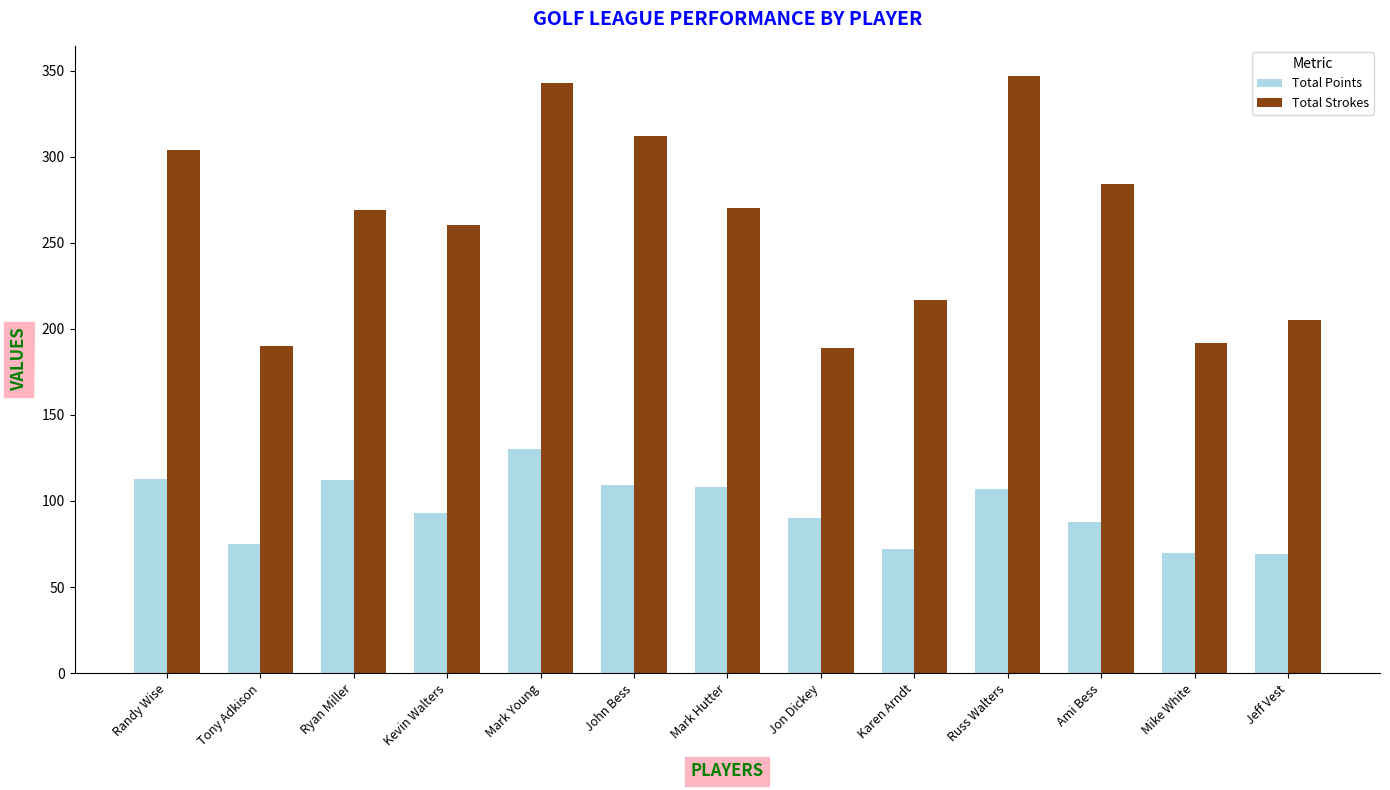

Where is Total Points nearest to the value 99?

Kevin Walters